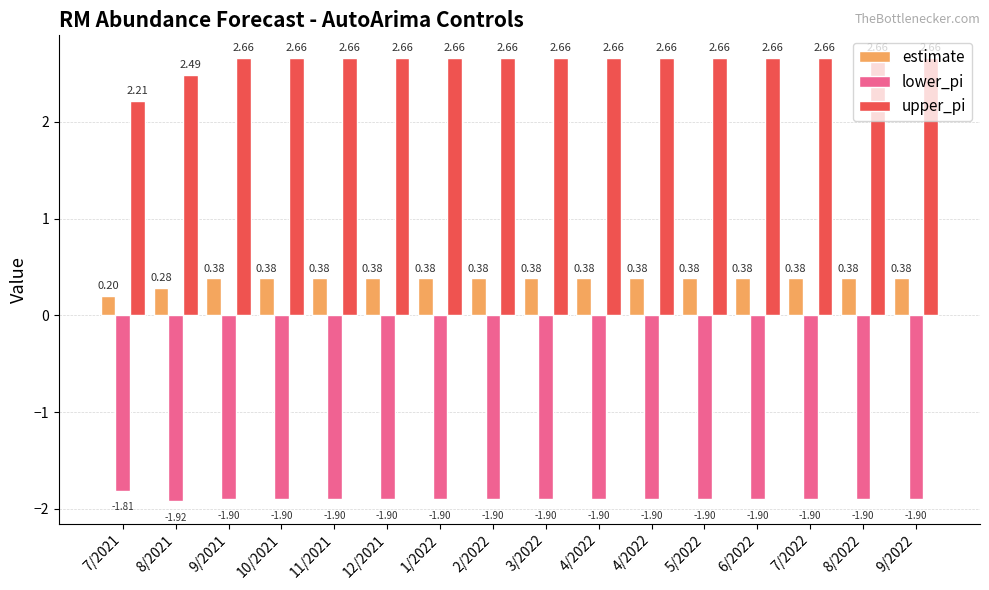

How many series are shown in this chart?

3